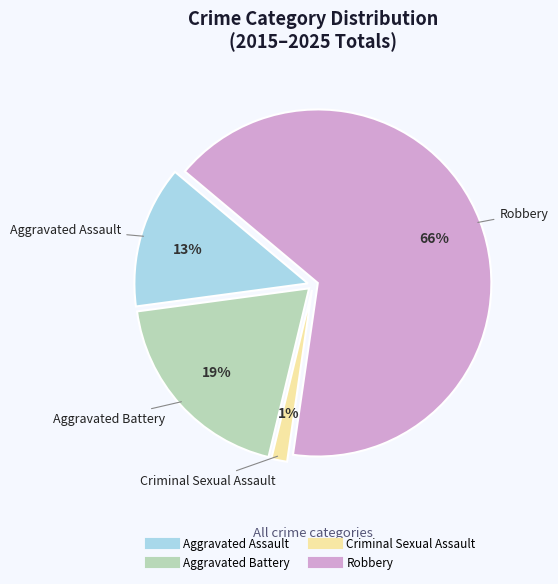

Which category has the biggest portion of the pie?

Robbery